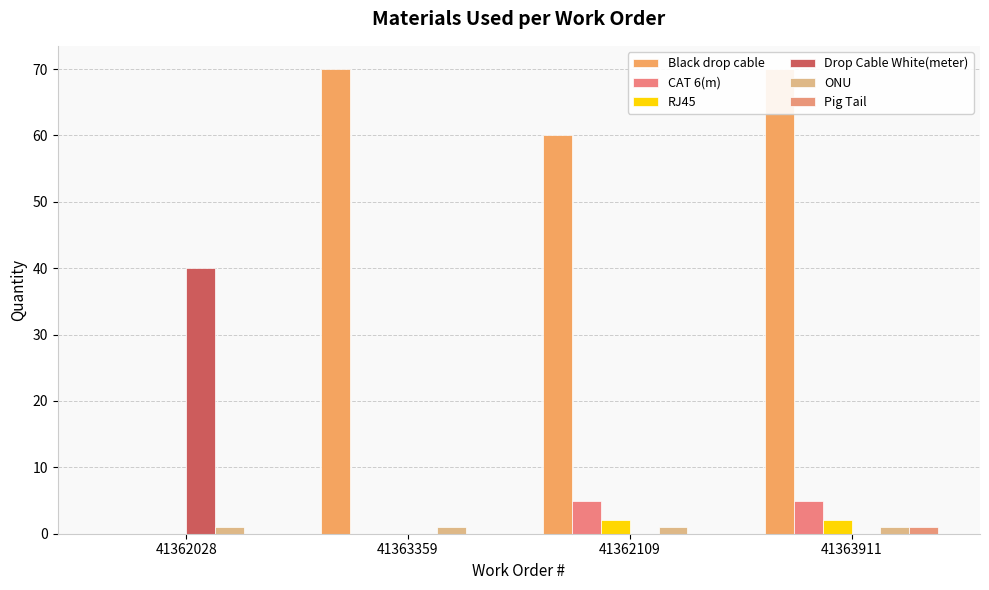

The value of Black drop cable at 41362028 is 30. True or false?

False